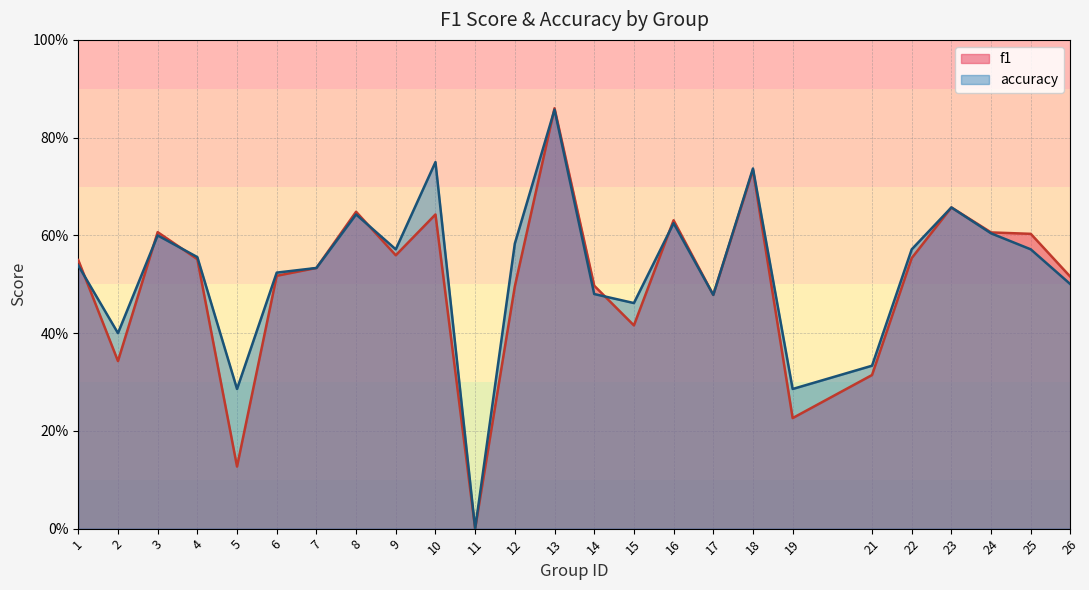

True or false: f1 has more than 2 interior local peaks.

True